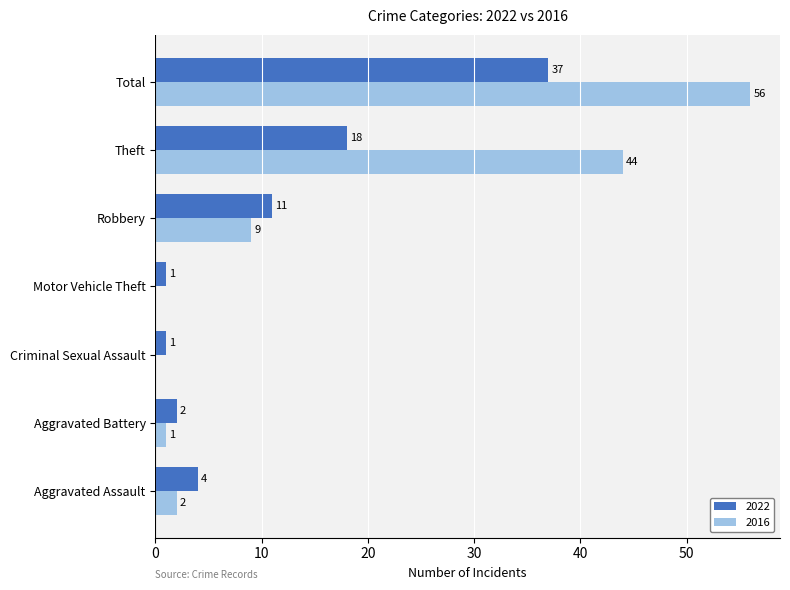

What is the maximum value for 2016?

56